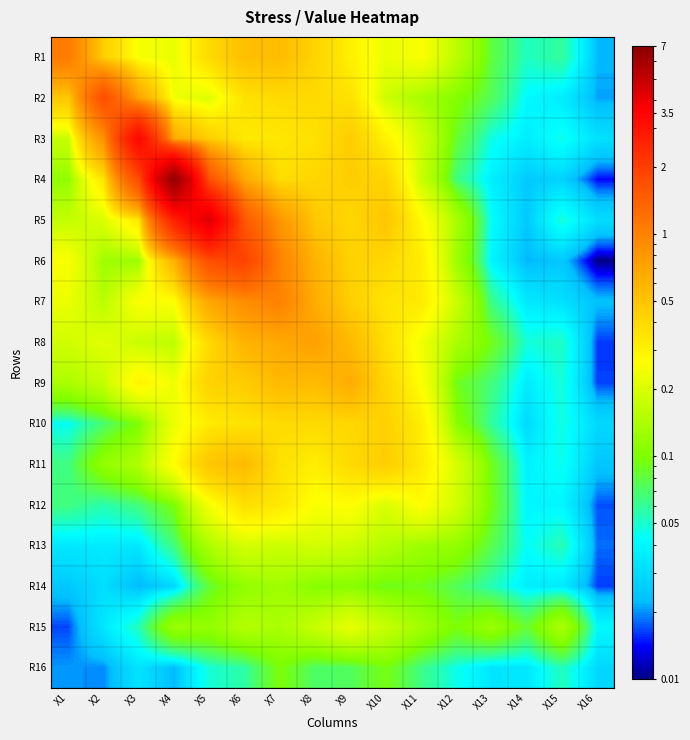

What is the spread (max minus min) of values at X8?

0.7